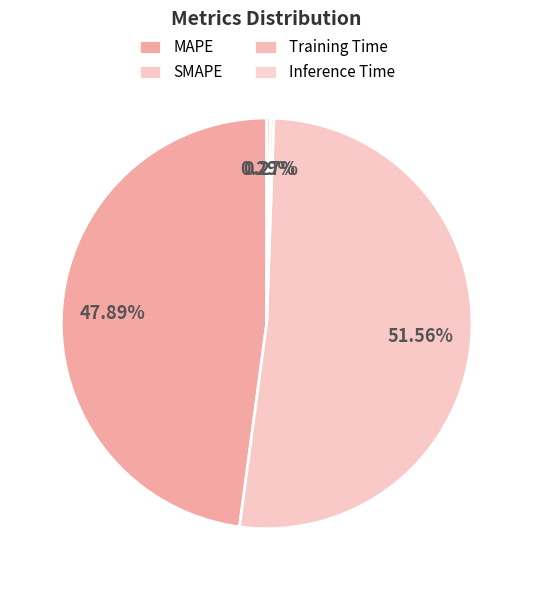

What is the change in value from SMAPE to Inference Time?

-15.2